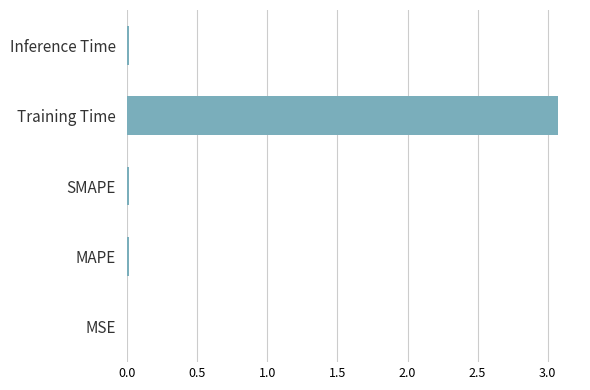

How many distinct data groups are displayed?

1